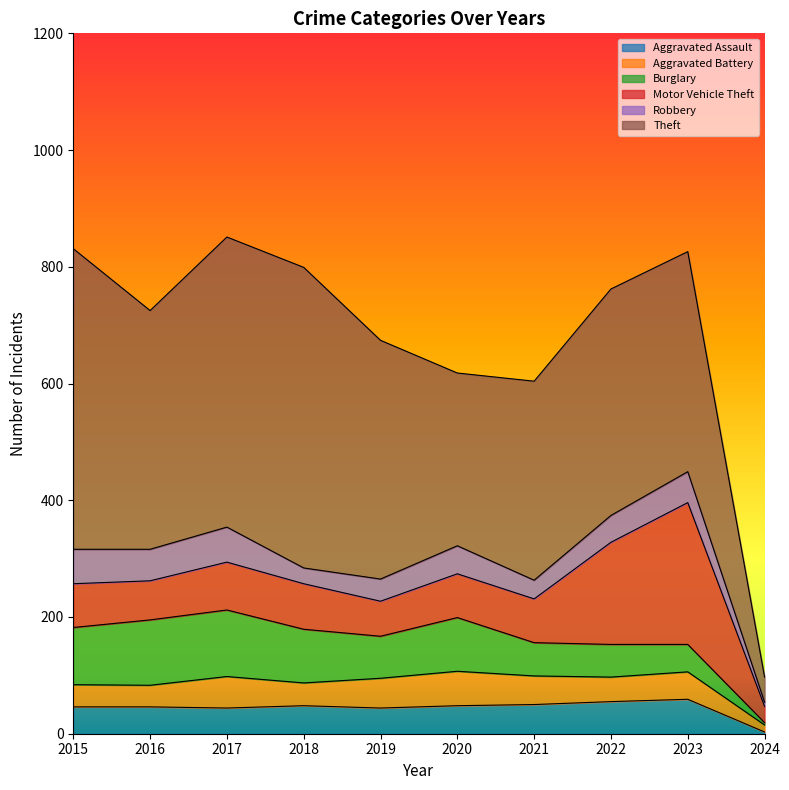

How many interior local peaks does the Burglary series have?

2